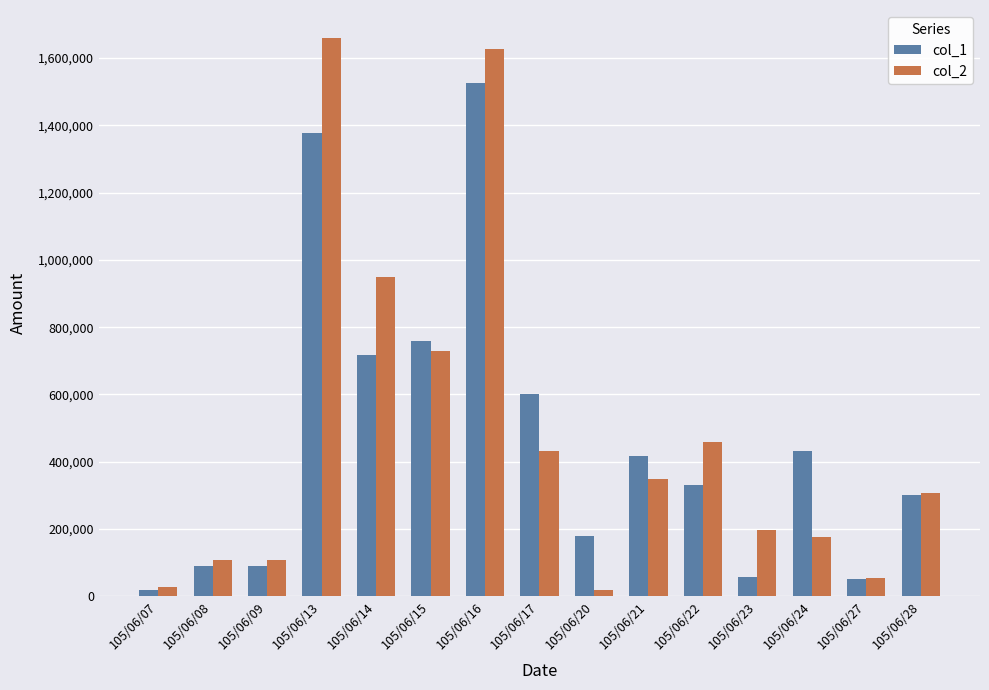

True or false: col_1 has a value of 718000 at 105/06/14.

True